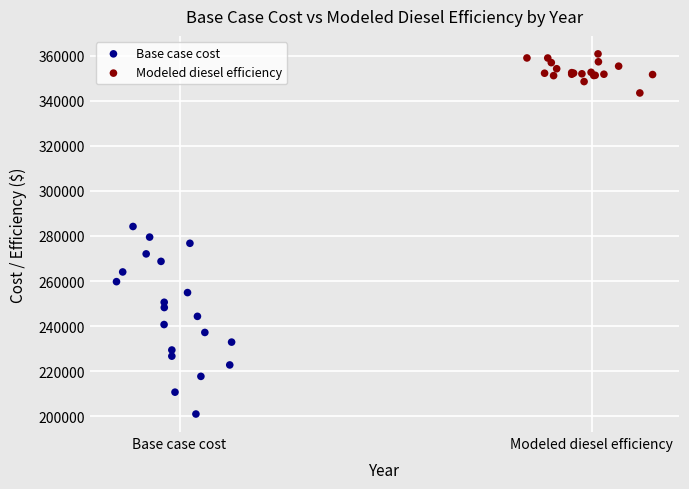

Which series reaches the minimum Y coordinate?

Base case cost